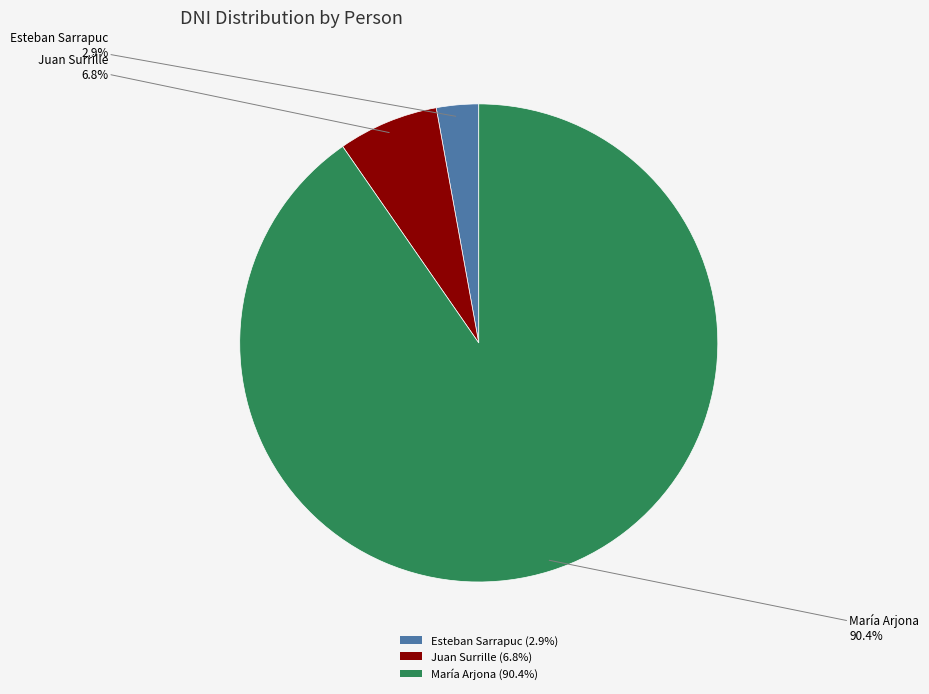

What is the ratio of the value at María Arjona (90.4%) to the value at Juan Surrille (6.8%)?

13.3